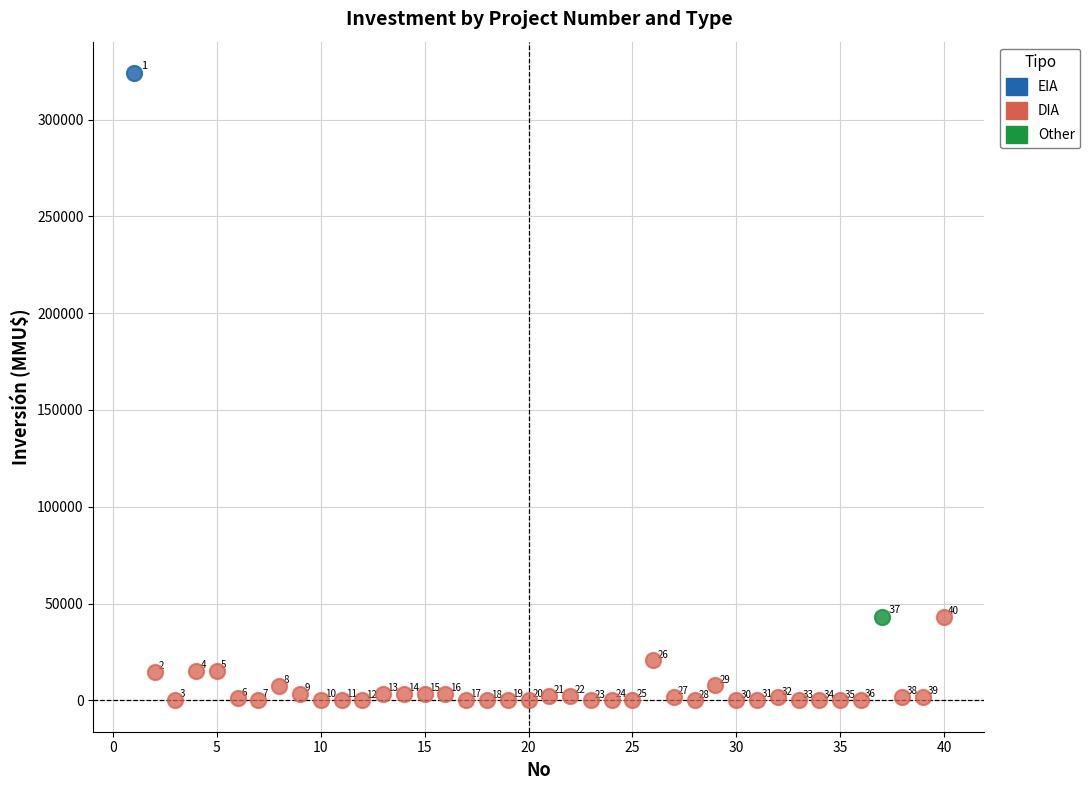

What are all the series names shown in the legend?

EIA, DIA, Other